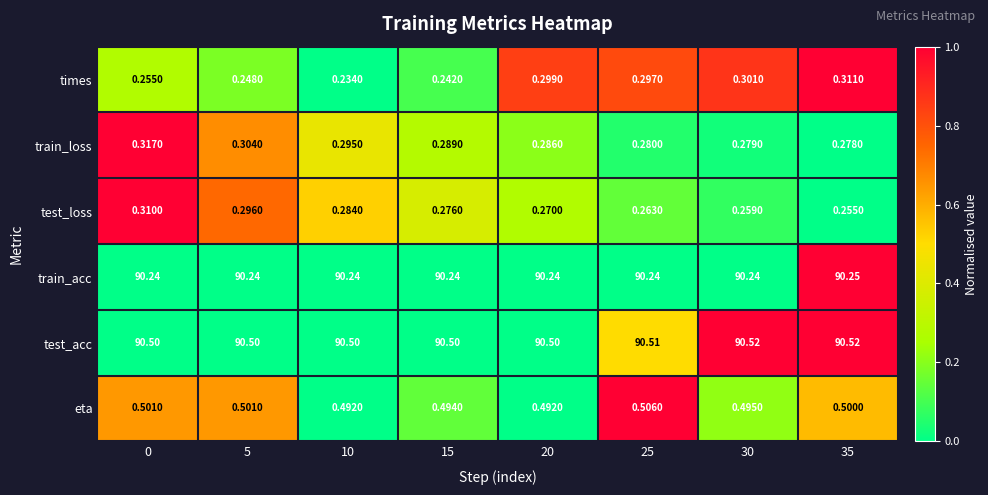

Which series changed the most between 0 and 25?

test_loss